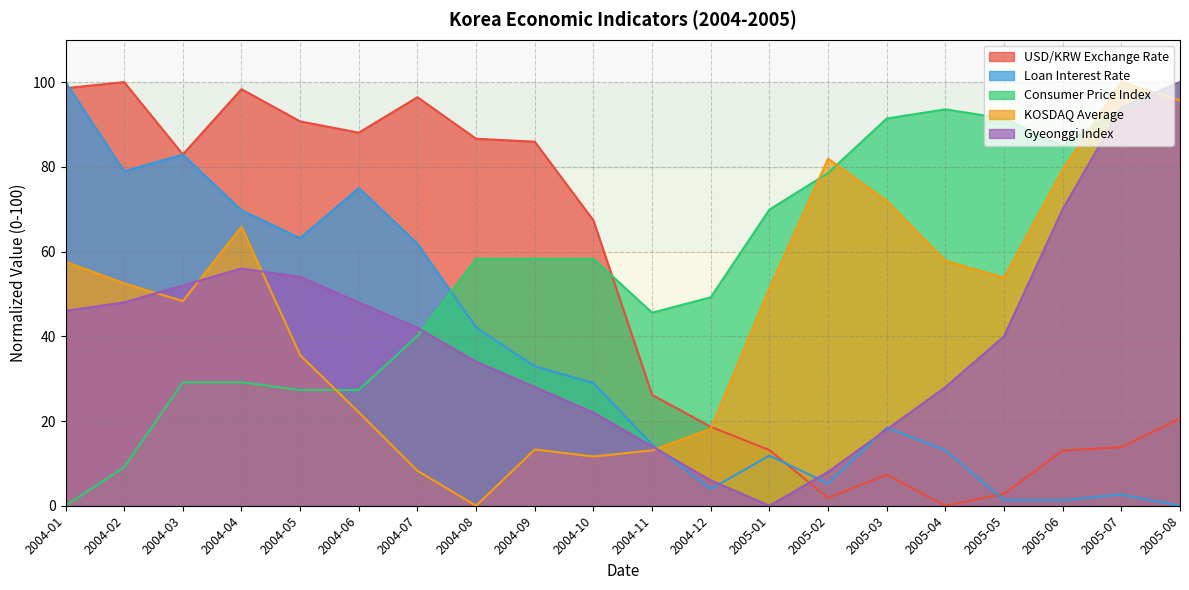

True or false: Loan Interest Rate has more than 1 points higher than both neighbors.

True